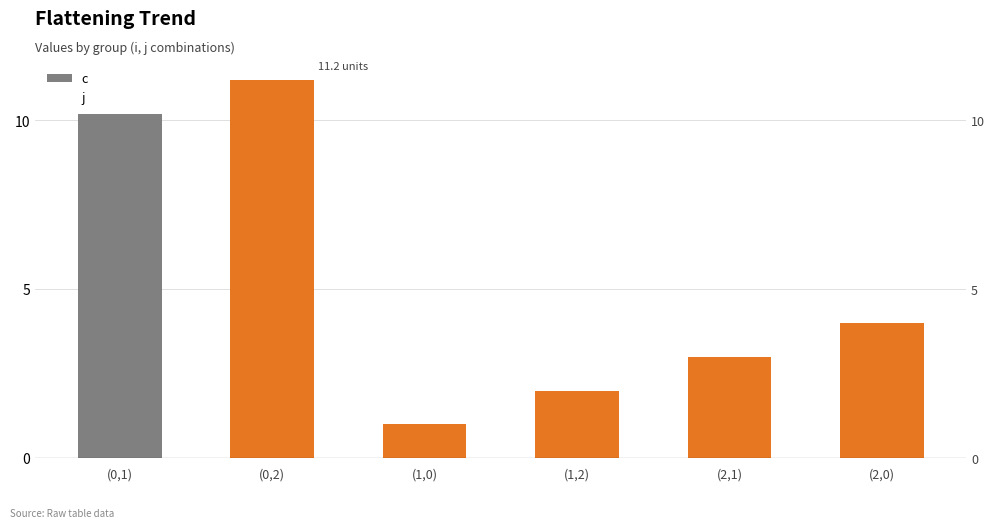

What position from the left is (2,0)?

6